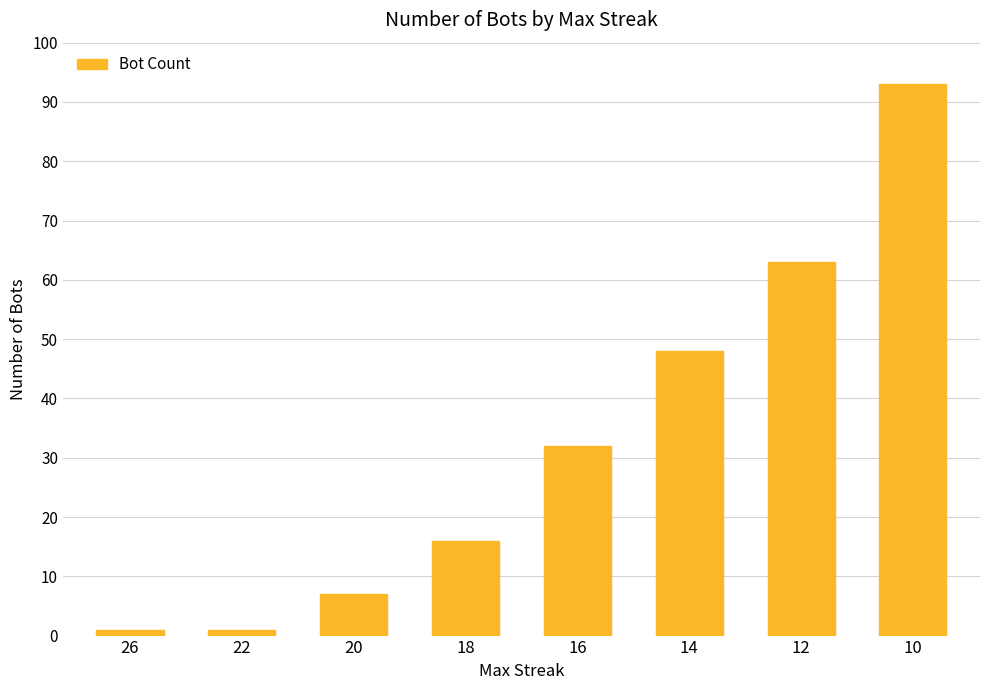

What is the sum of the values at 26 and 12?

64